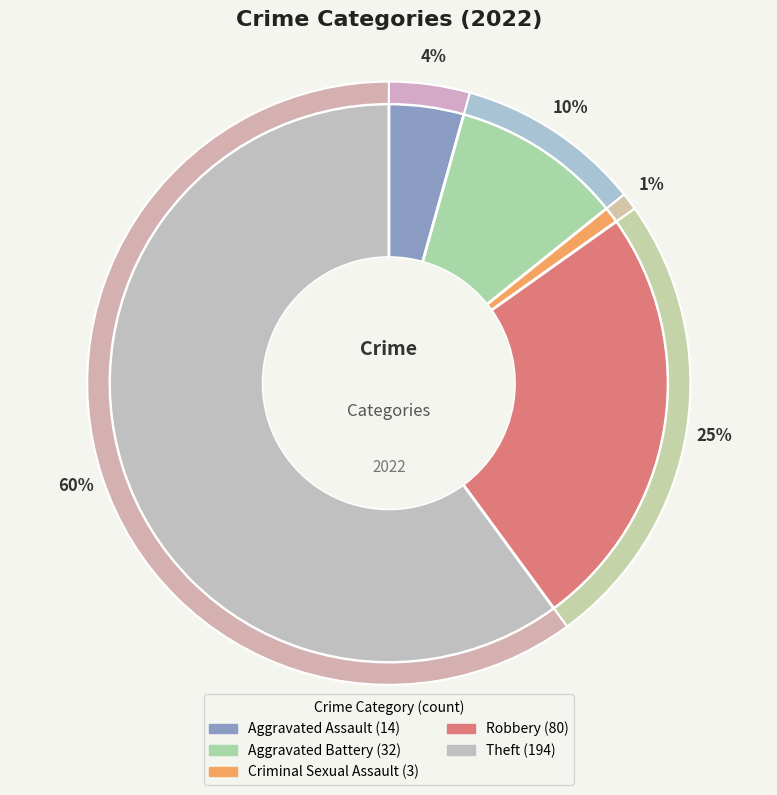

Does Theft represent more than half of the total?

Yes